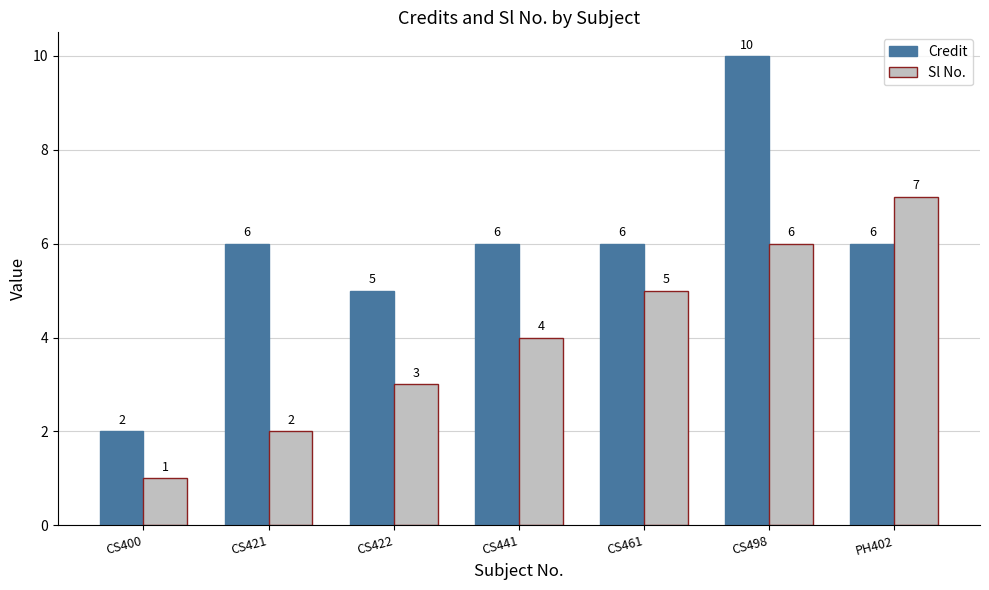

Which series has the largest range (max minus min)?

Credit